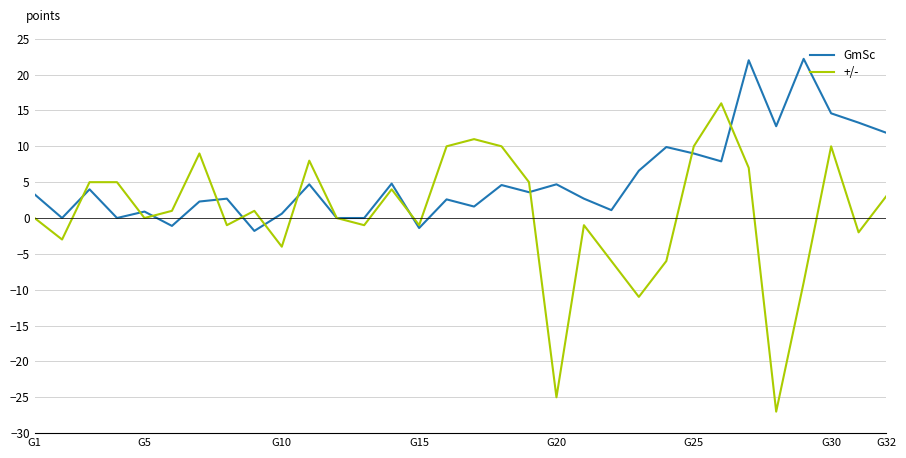

Which series has the largest range (max minus min)?

+/-